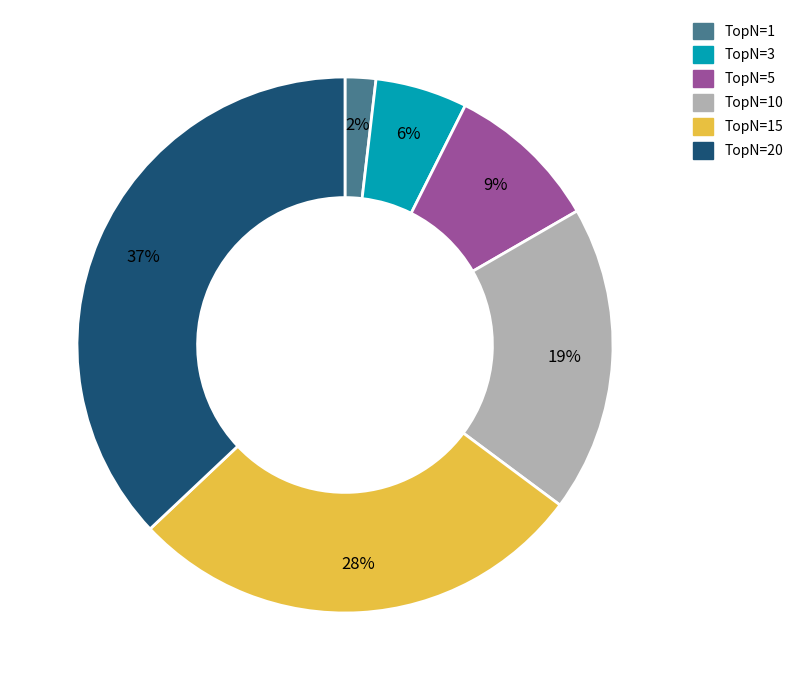

To the nearest percent, what is the difference between the largest and smallest slice percentages?

35%